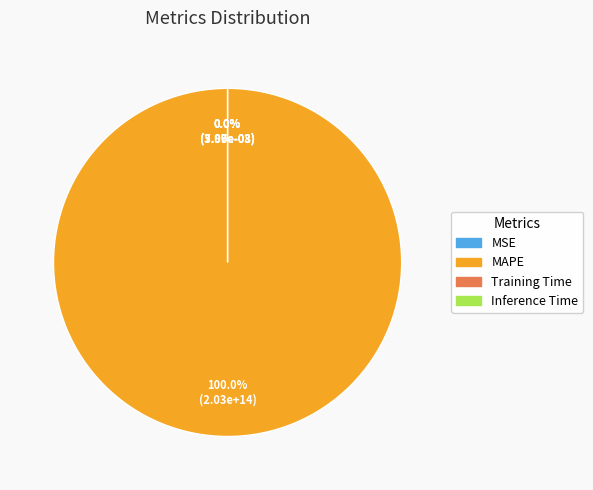

True or false: MAPE accounts for 100% of the total.

True